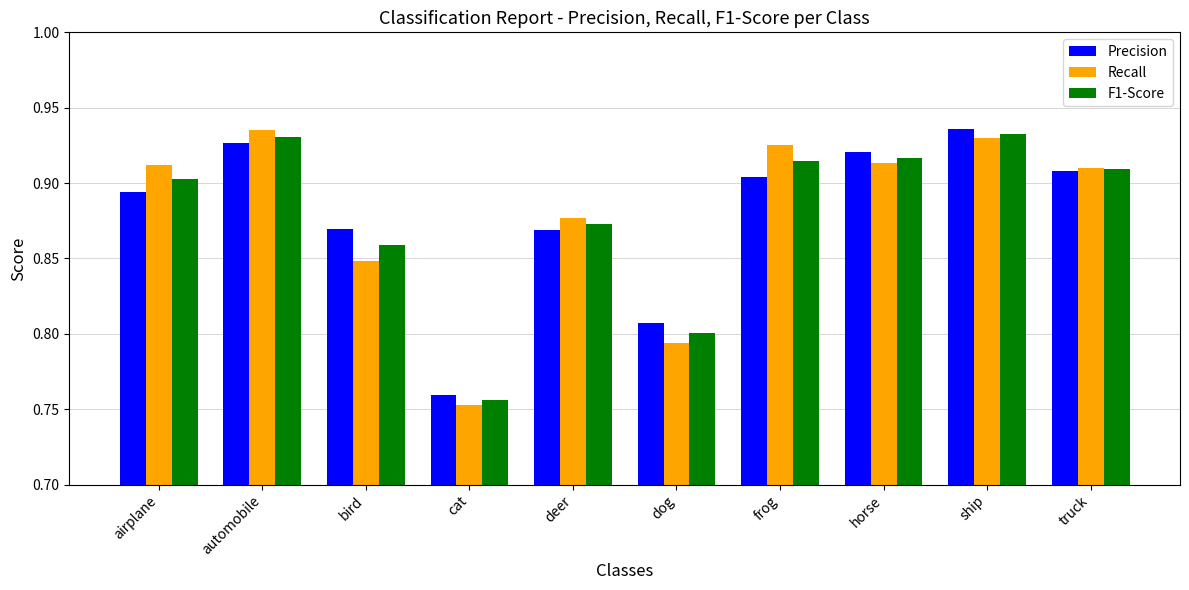

What is the sum of the Recall values at deer and bird?

1.7